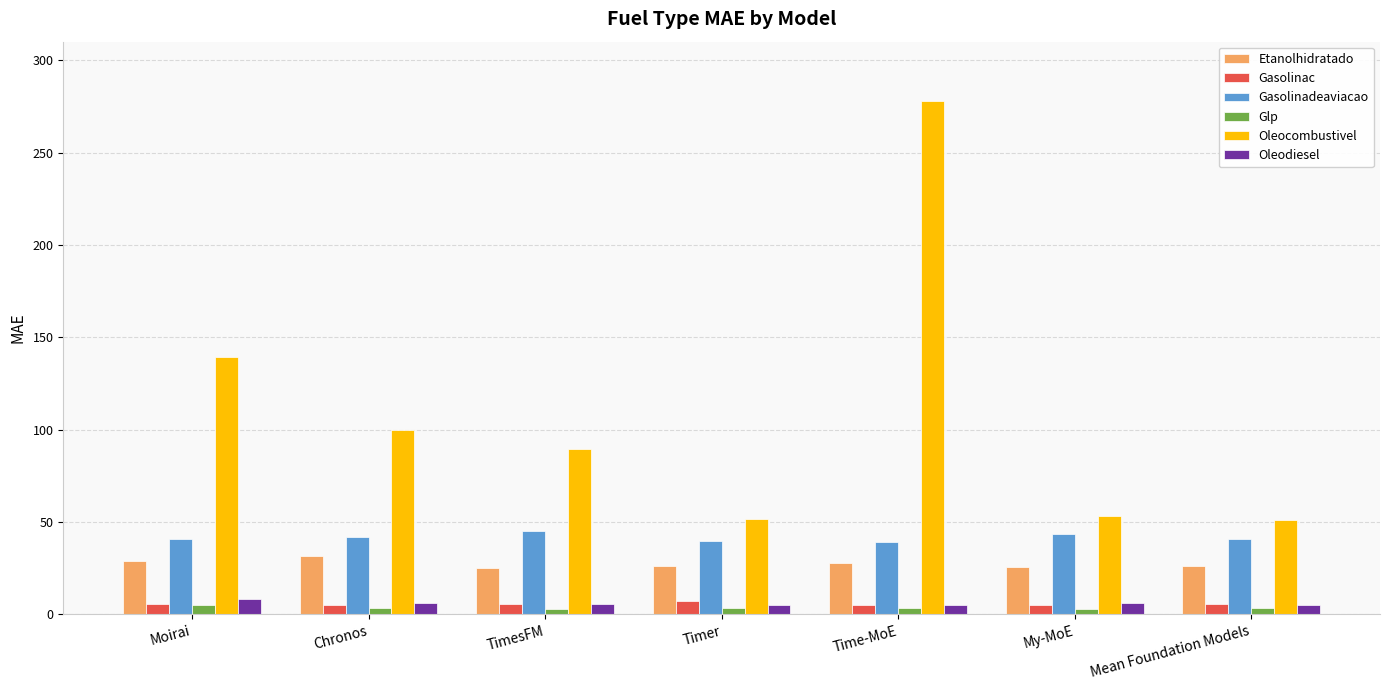

Where is Oleocombustivel nearest to the value 164?

Moirai